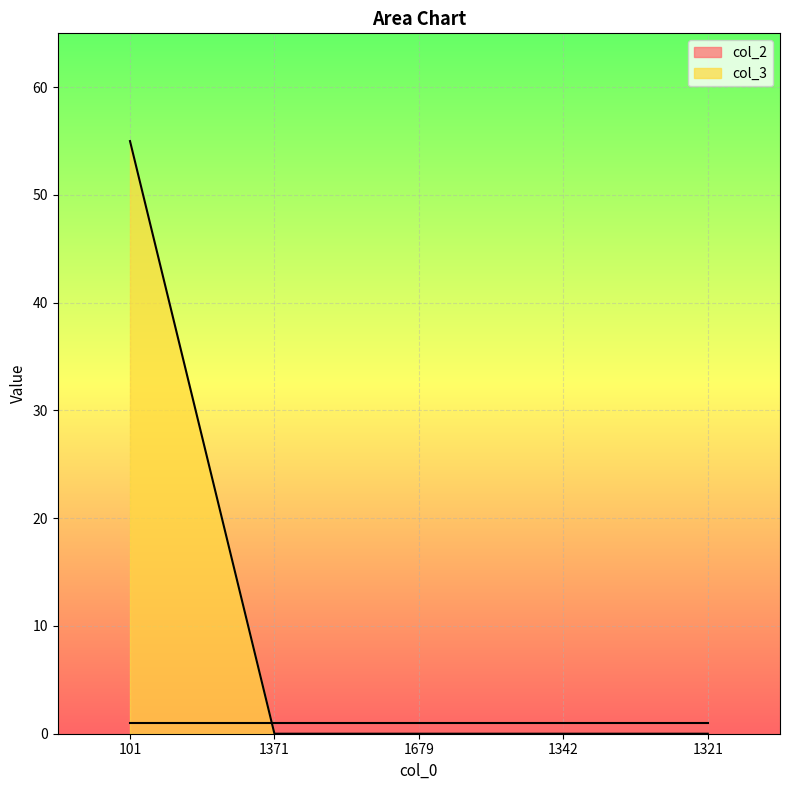

At which category does the chart reach its peak across all series?

101